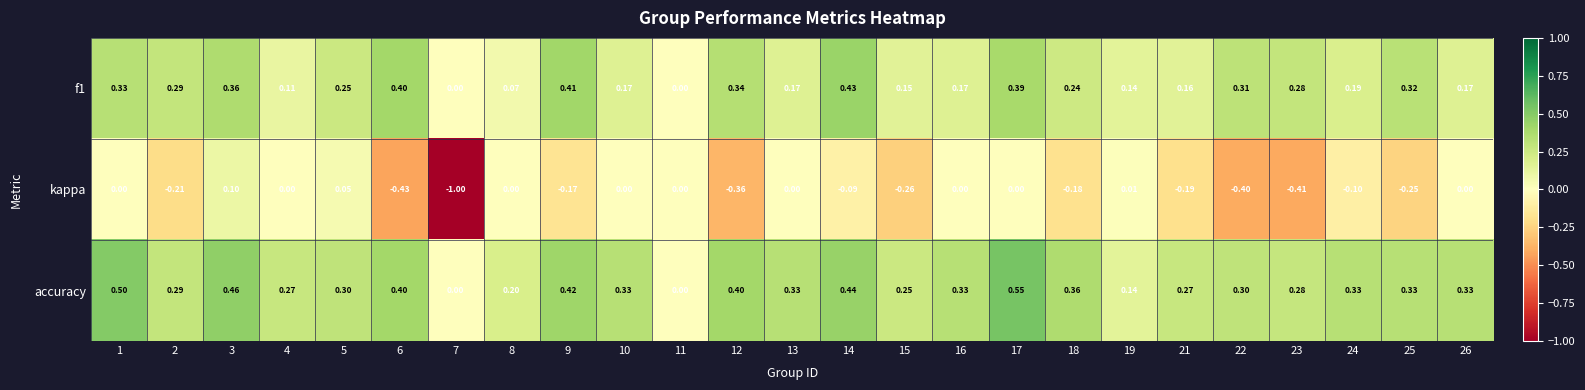

Rank the series at 25 from highest to lowest value.

accuracy, f1, kappa